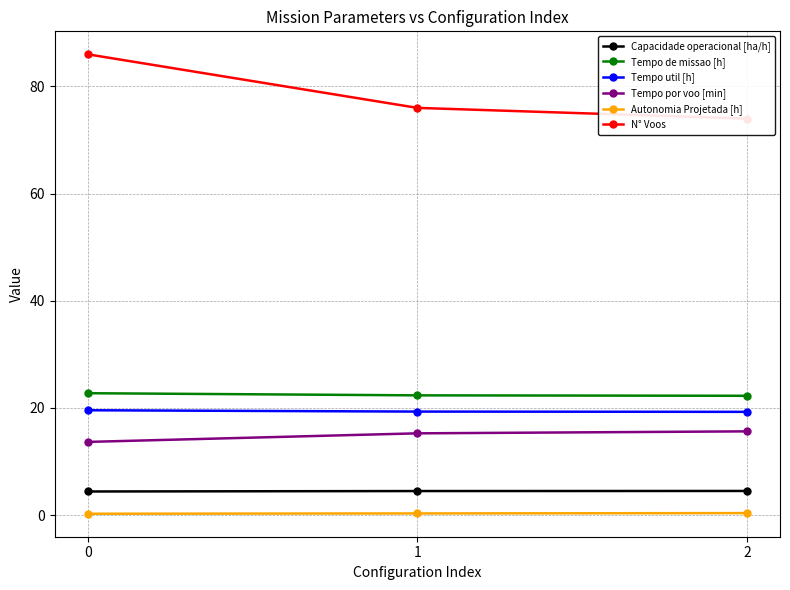

Reading left to right, what are all the values shown in this chart?

Capacidade operacional [ha/h]: 0=4.4	1=4.5	2=4.5
Tempo de missao [h]: 0=22.7	1=22.3	2=22.3
Tempo util [h]: 0=19.6	1=19.3	2=19.3
Tempo por voo [min]: 0=13.7	1=15.2	2=15.6
Autonomia Projetada [h]: 0=0.2	1=0.3	2=0.4
N° Voos: 0=86.0	1=76.0	2=74.0